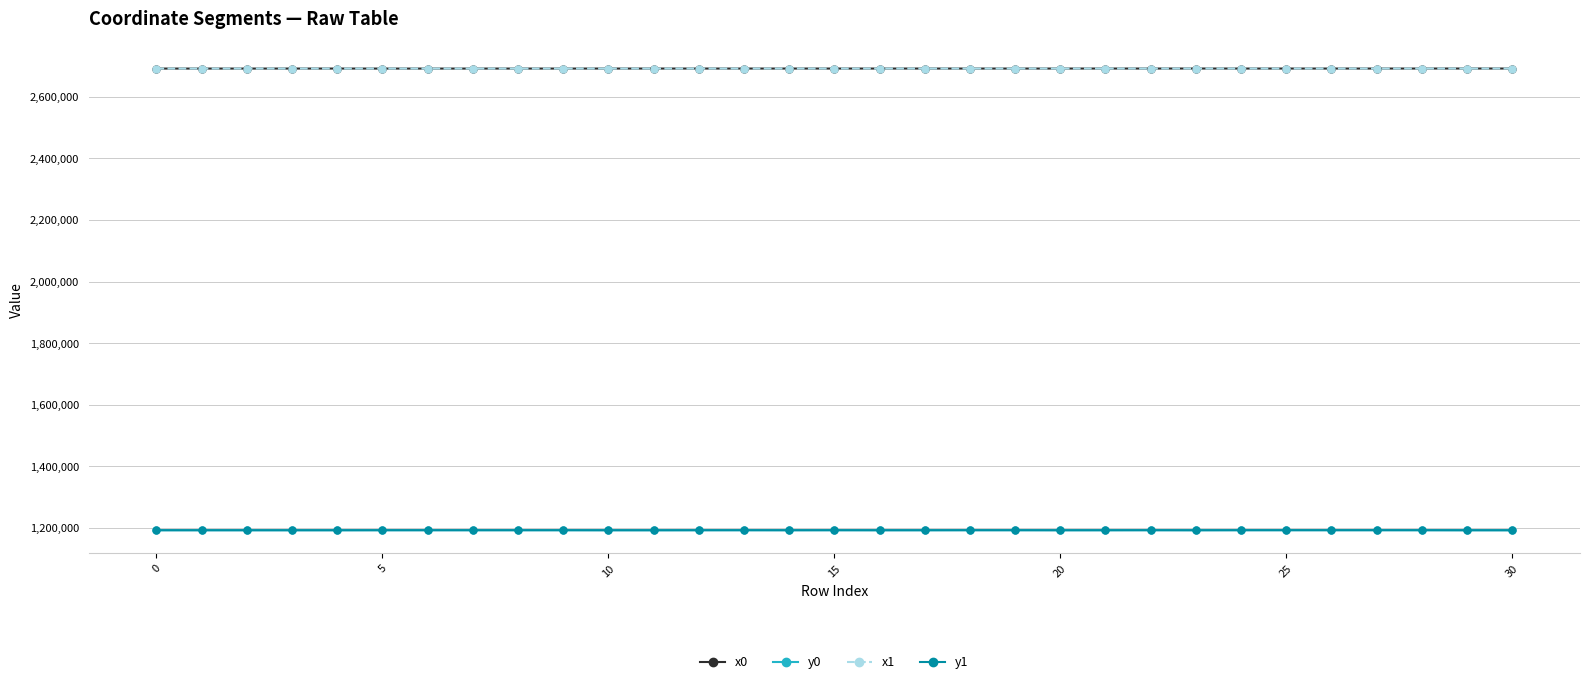

What is the sum of all x0 values?

83437817.3